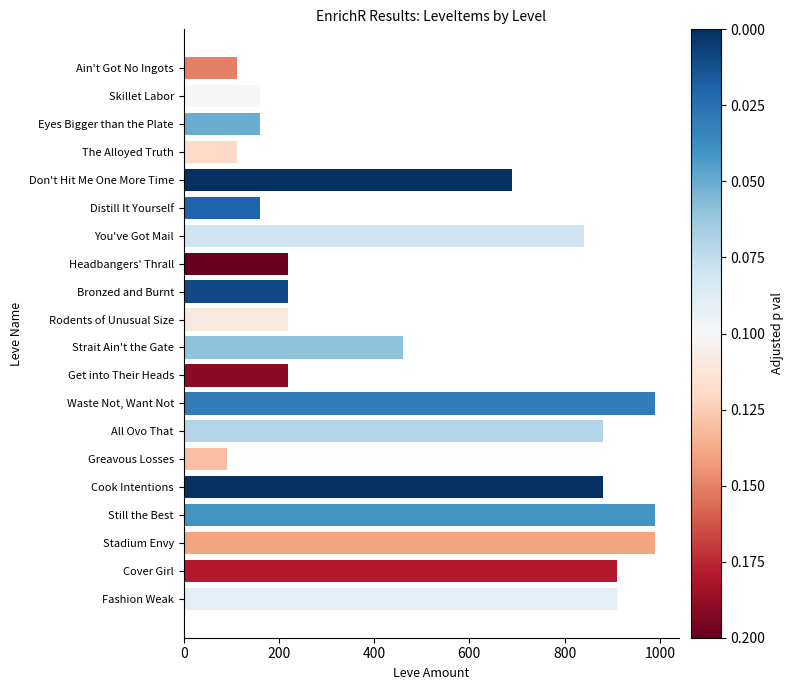

What is the minimum value shown in the chart?

90